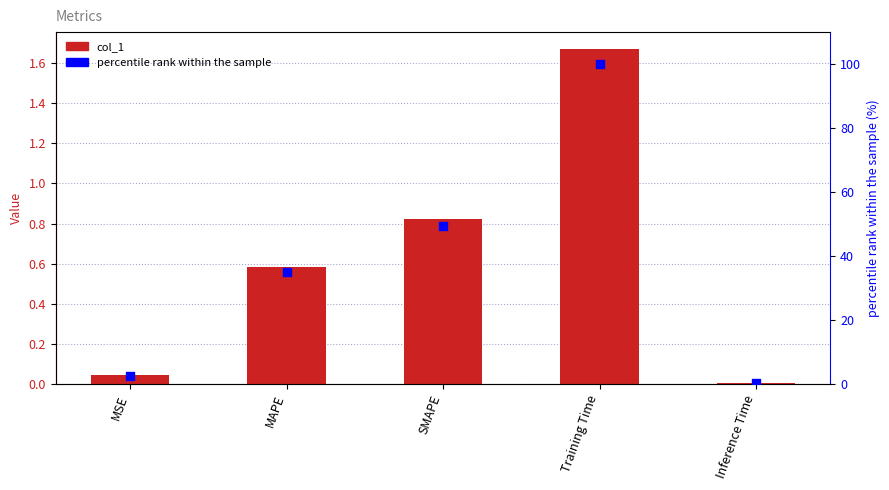

Which series has the largest total across all categories?

percentile rank within the sample